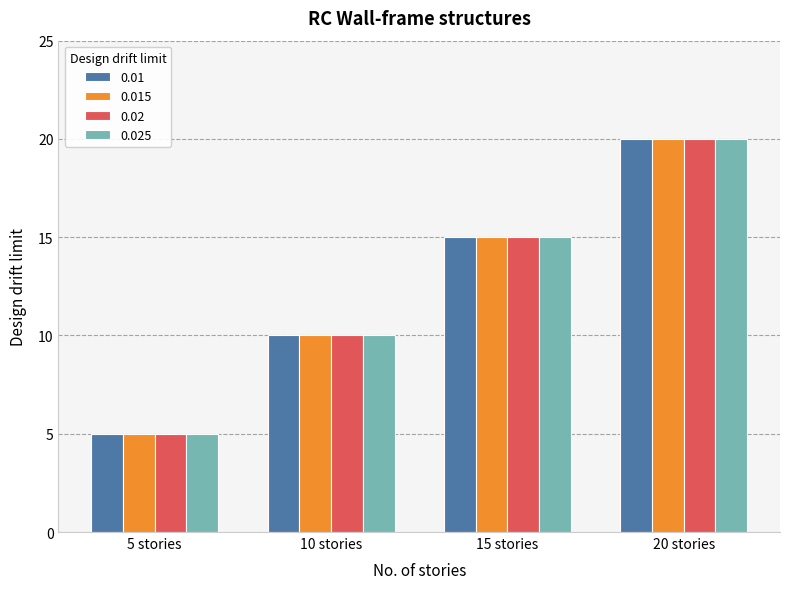

At which label is 0.02 closest to 12?

10 stories